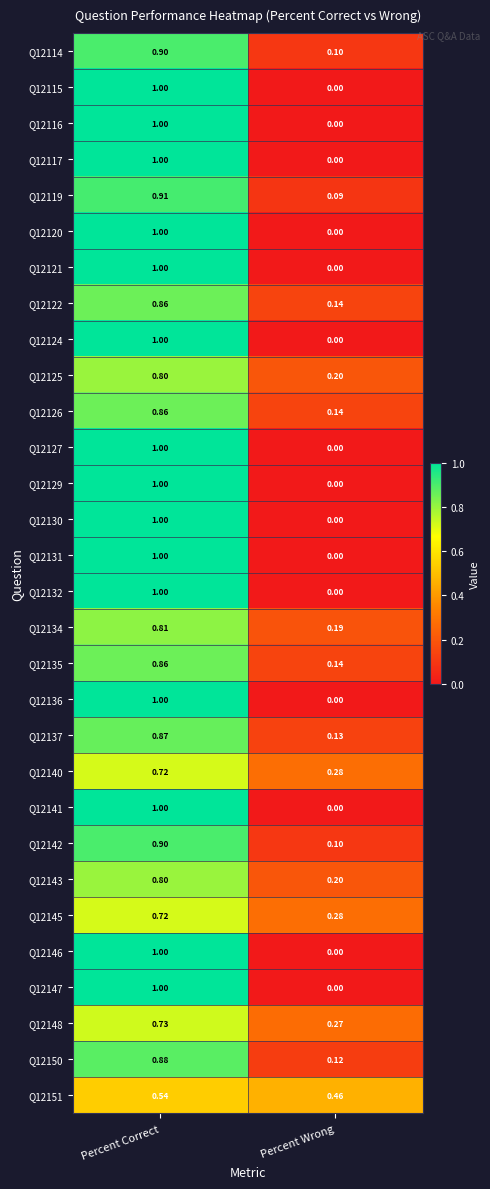

Which category has the highest value in the Q12122 series?

Percent Correct